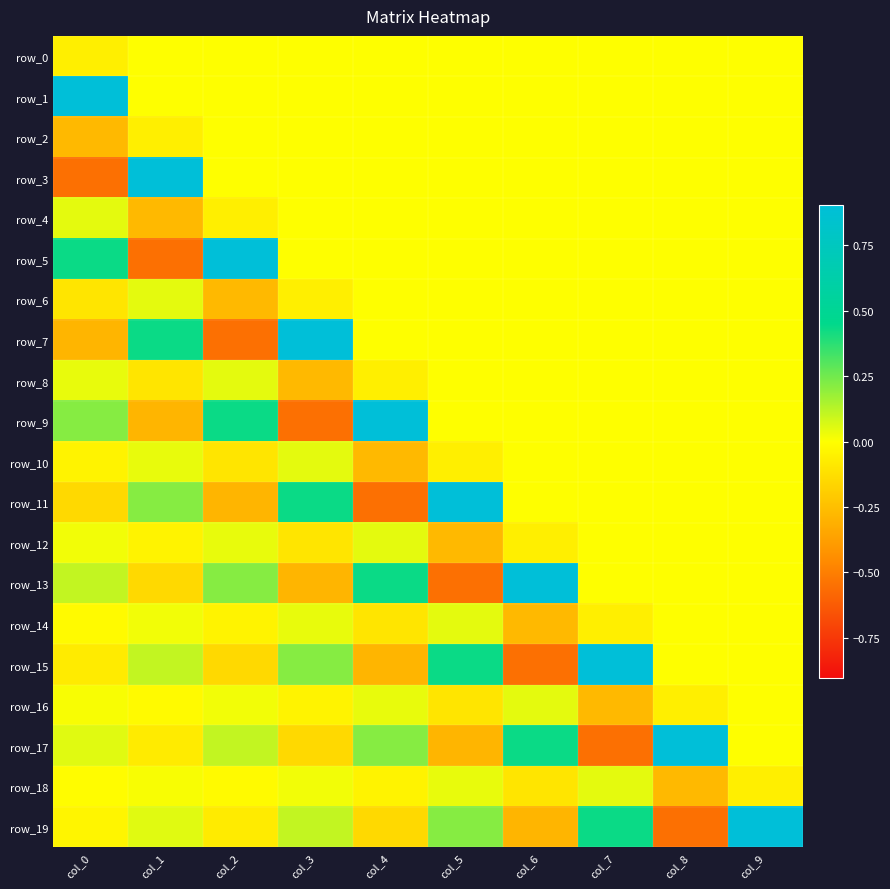

At how many categories does at least one series exceed 0?

10